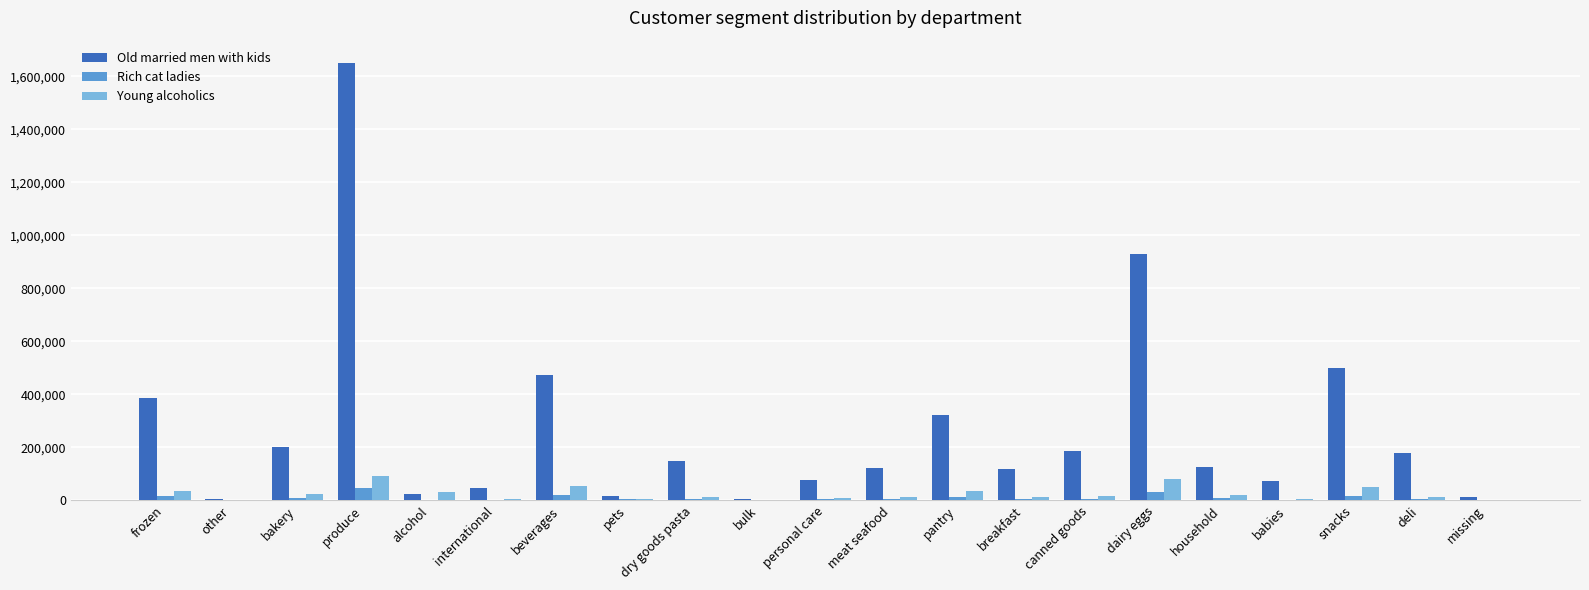

Where is Old married men with kids nearest to the value 829134?

dairy eggs